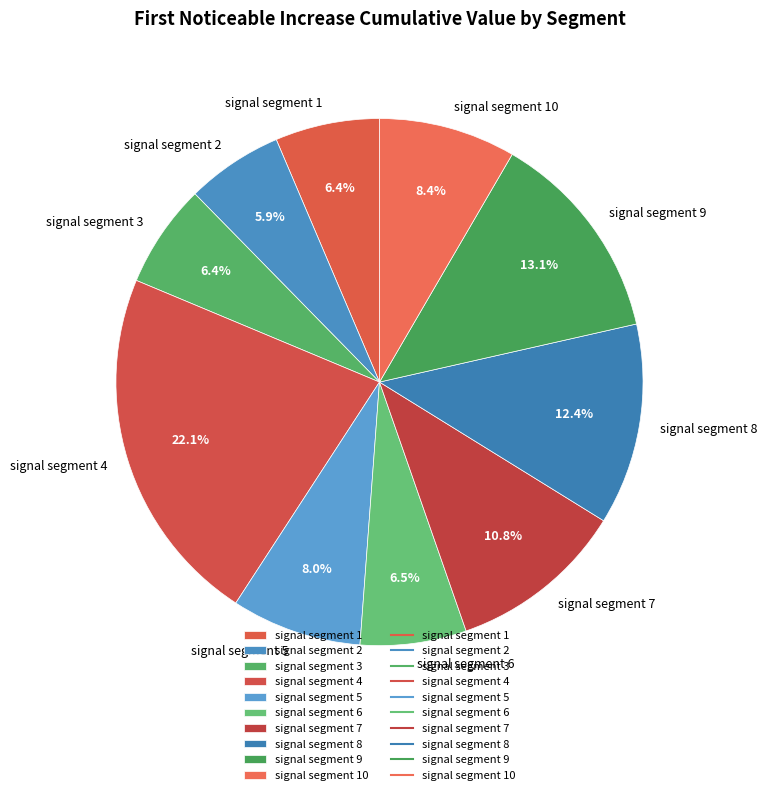

Between signal segment 2 and signal segment 4, which is larger?

signal segment 4